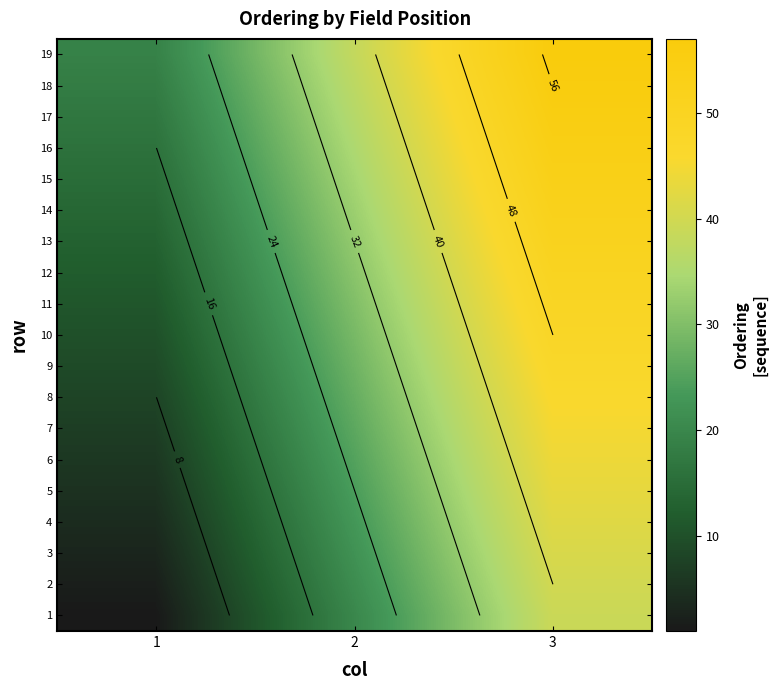

True or false: 18 has a value of 37 at 2.

True